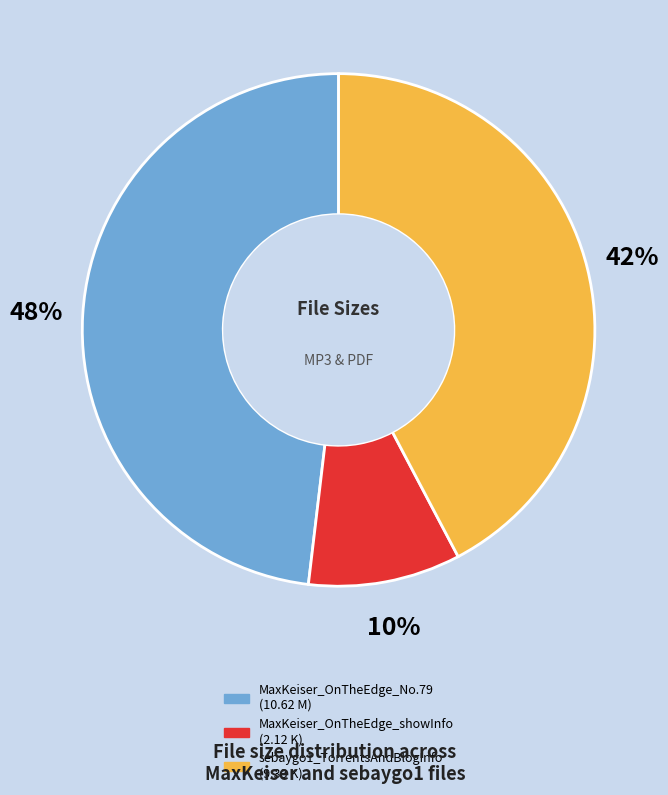

To the nearest percent, what is the combined percentage of MaxKeiser_OnTheEdge_showInfo and MaxKeiser_OnTheEdge_No.79?

58%